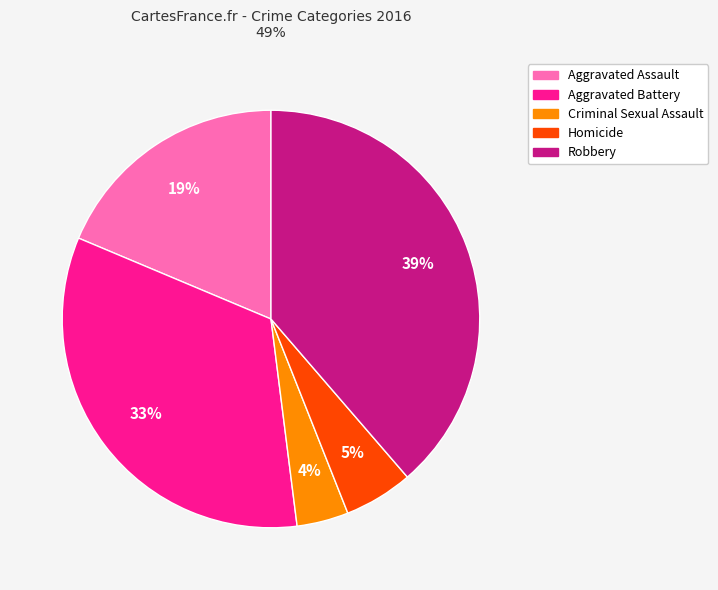

The Criminal Sexual Assault slice represents 4% of the pie. True or false?

True